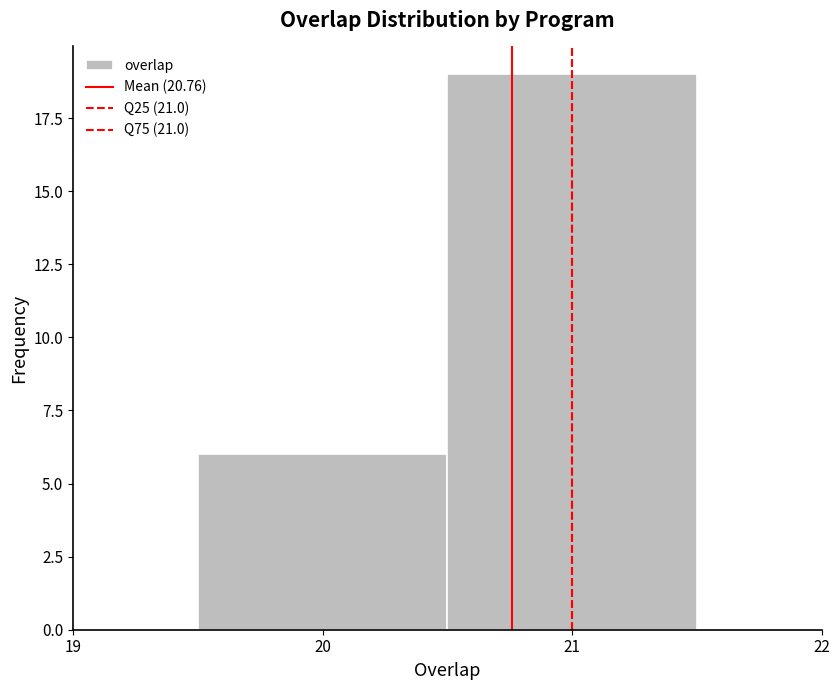

Reading left to right, transcribe this chart: for each bar, give the range it covers on the x-axis and its height. The values are not printed on the chart, so give them approximately, as read against the axis.

19.5 to 20.5: 6
20.5 to 21.5: 19